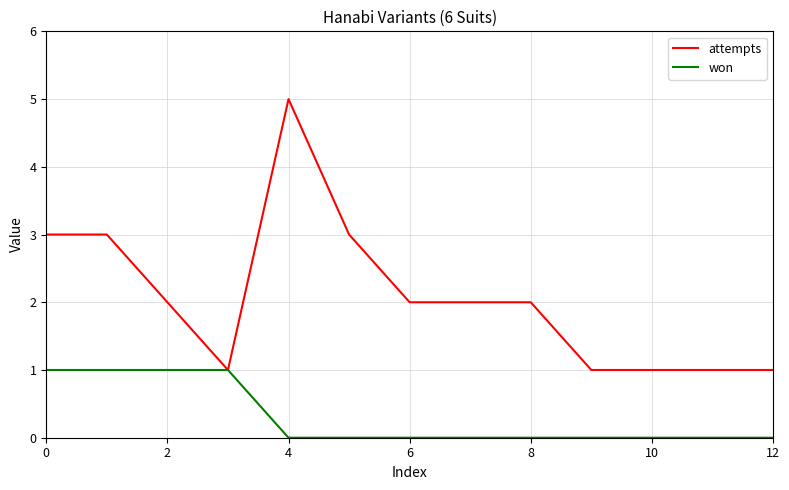

How many lines are shown in the chart?

2